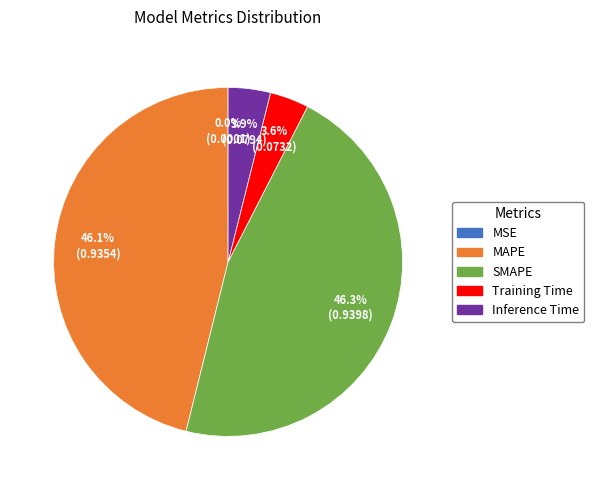

Is there any slice that represents more than half of the pie?

No